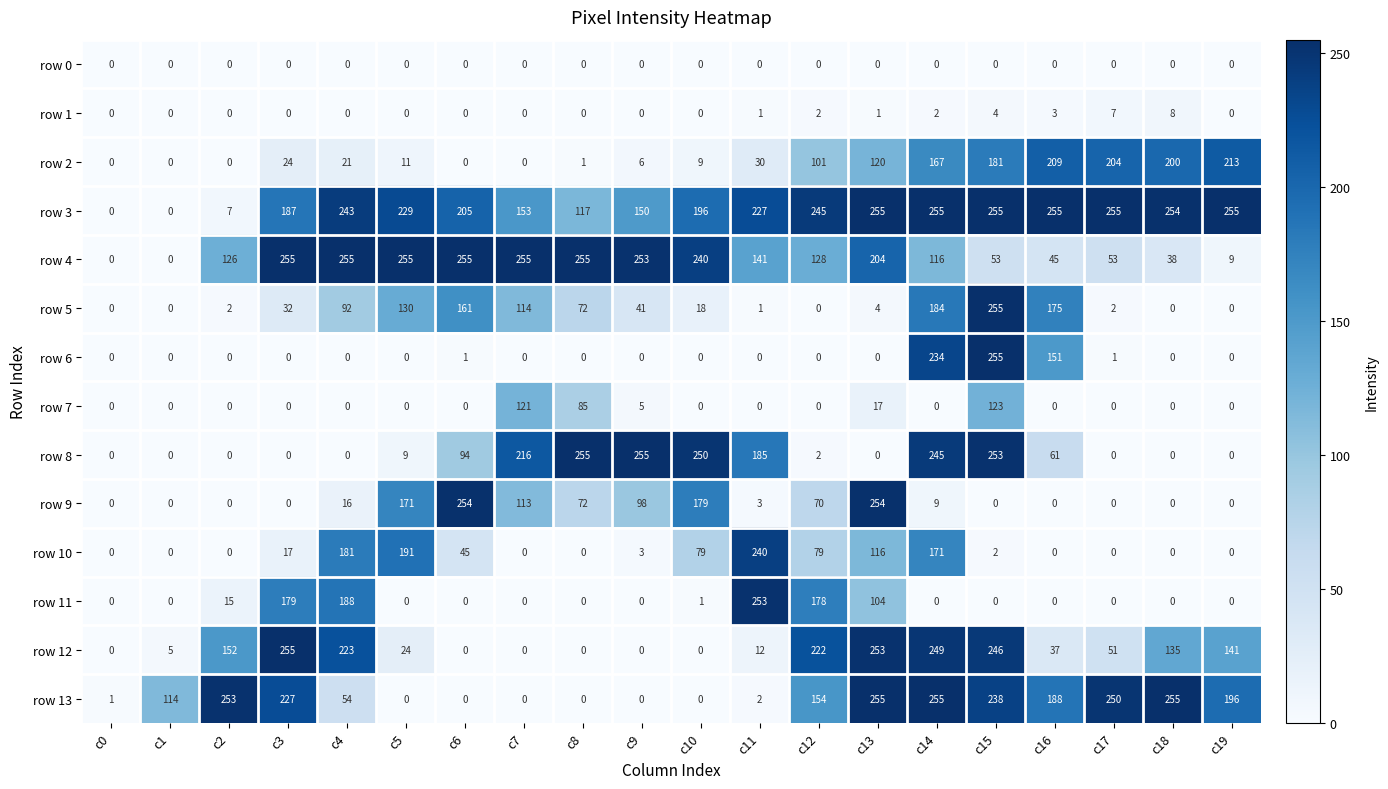

Is it true that row 12 equals -104 at c10?

False